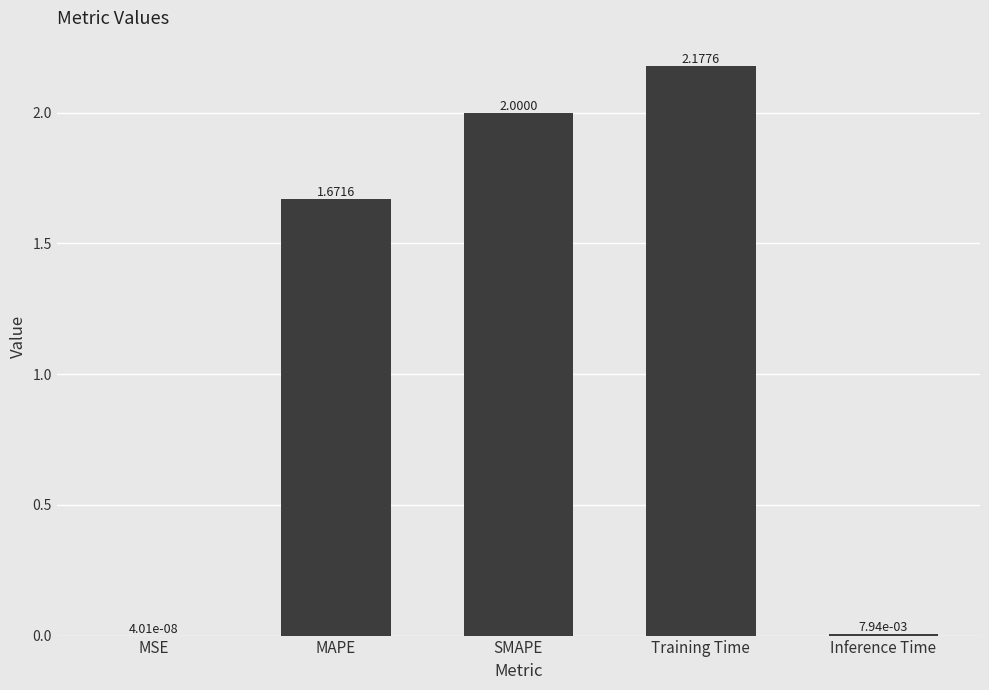

Where does the data first go above 1?

MAPE